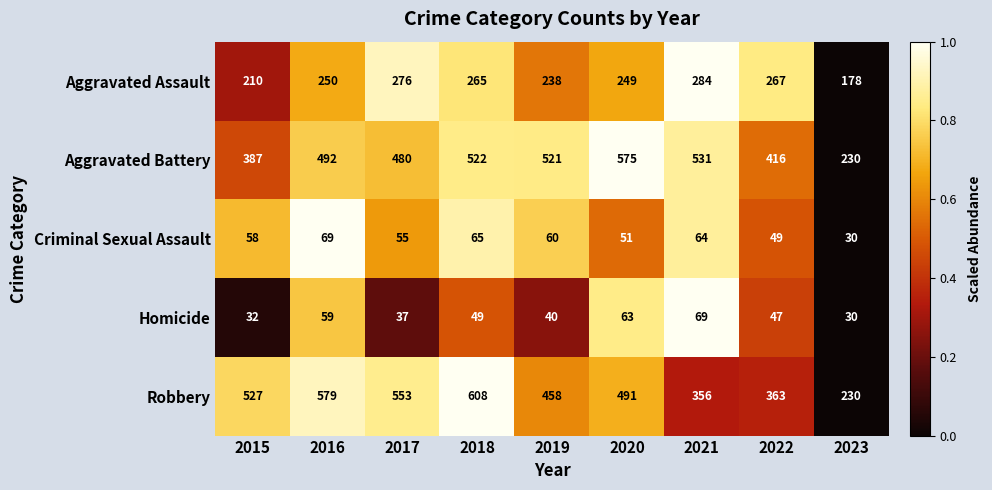

What is the sum of all Robbery values?

4165